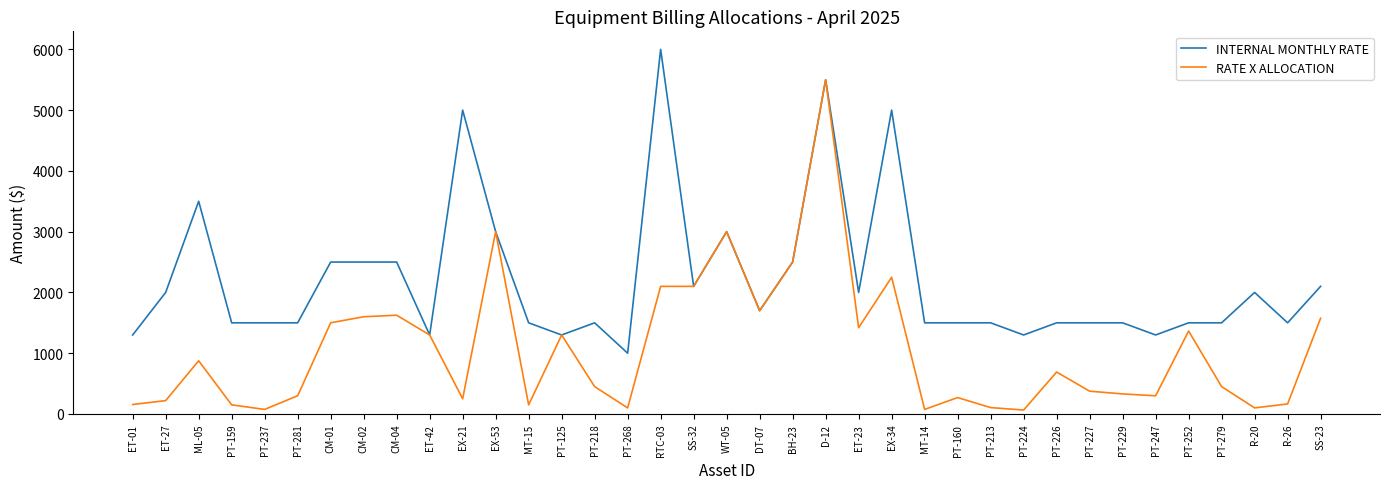

Which category has the highest value across all series?

RTC-03